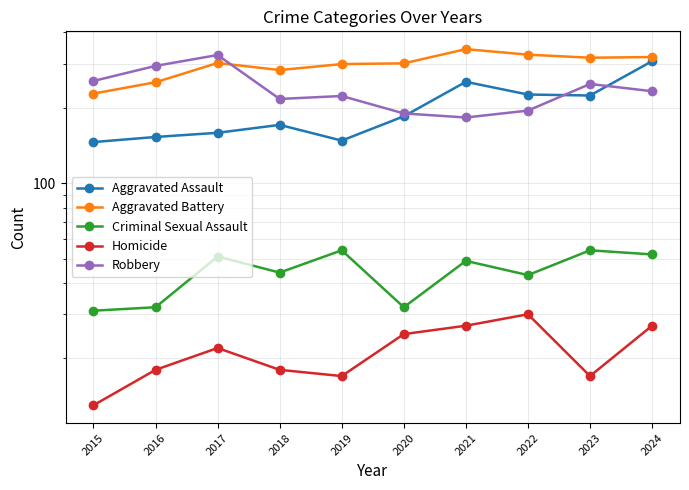

Which series has the largest range (max minus min)?

Aggravated Assault